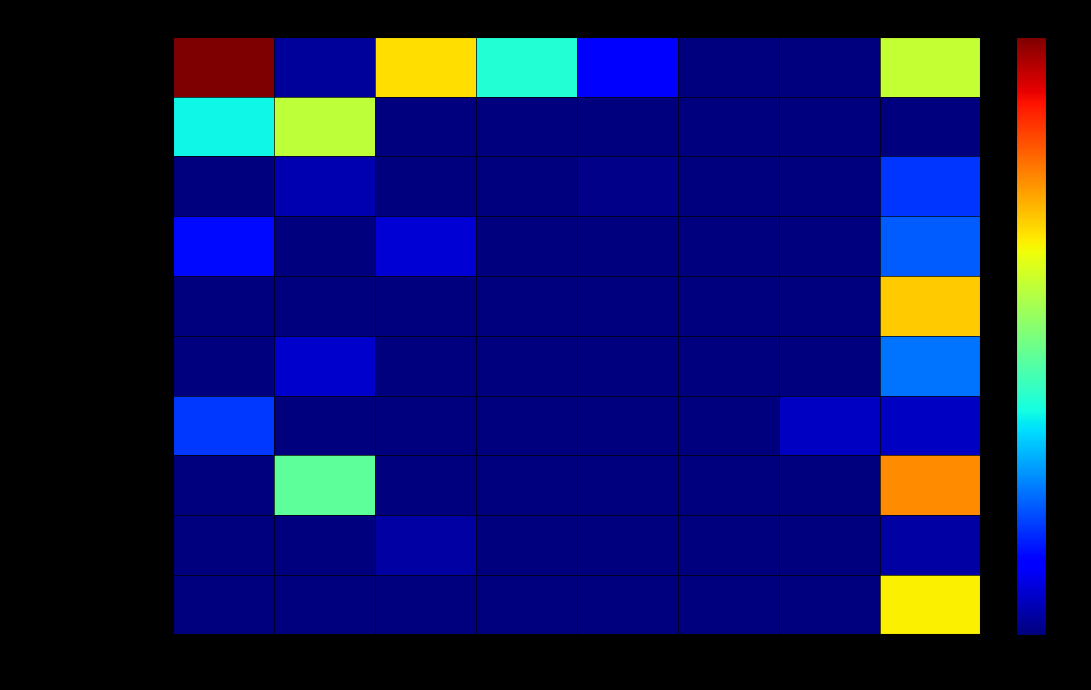

Which series has the largest range (max minus min)?

Cycle